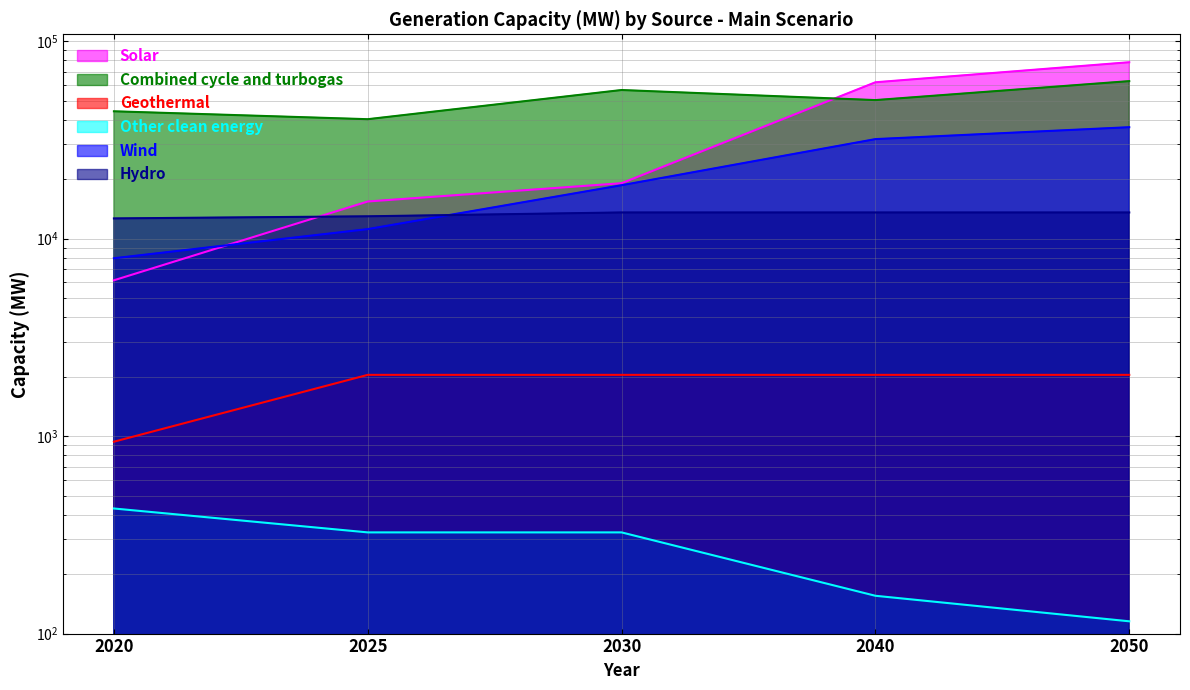

True or false: Wind has more than 2 points higher than both neighbors.

False